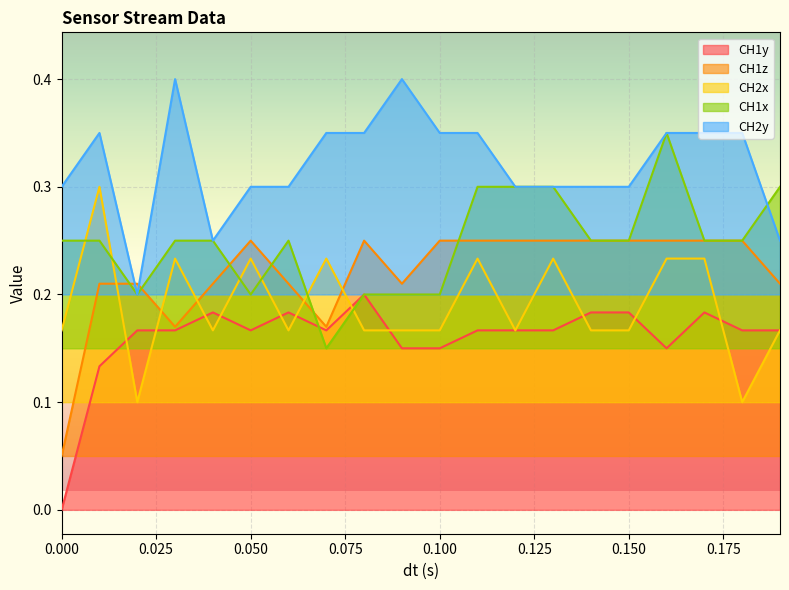

What is the label of the 3rd point from the left?

0.02